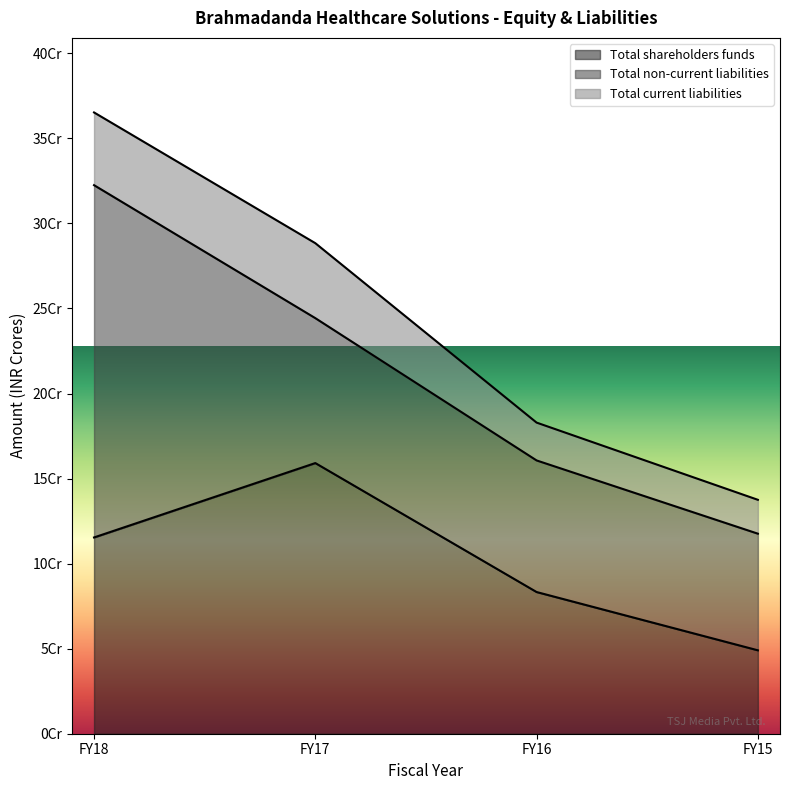

Which label corresponds to the largest value in the chart?

FY18